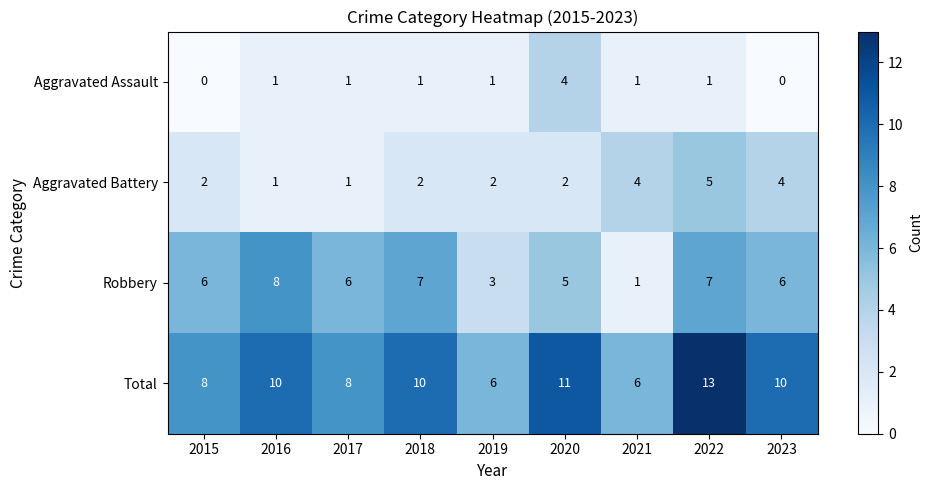

What is the difference between the highest and lowest values at 2023?

10